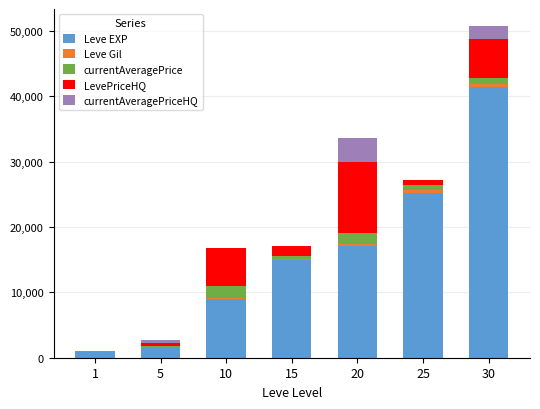

What is the sum of all Leve EXP values?

109850